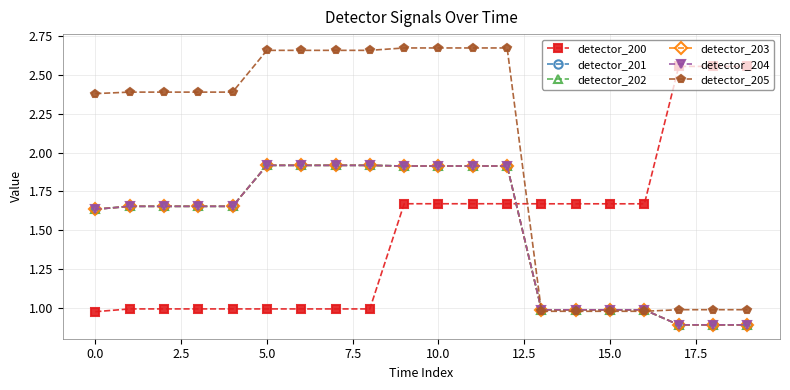

Is this an area chart (filled region under the line)?

No